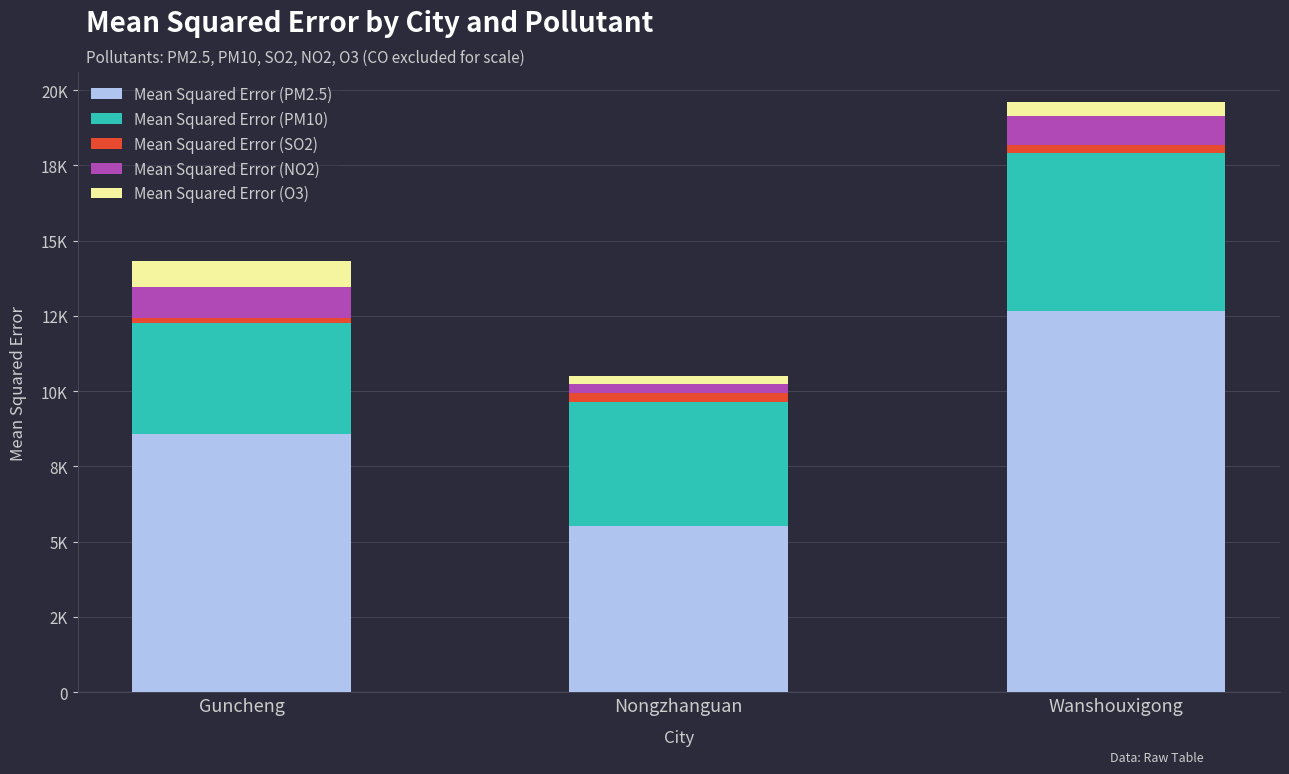

True or false: Mean Squared Error (PM2.5) has a value of 8591.6 at Guncheng.

True